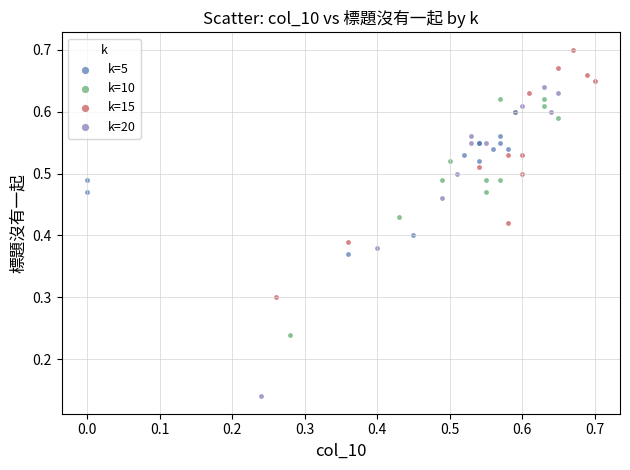

Which series has the largest Y range (max minus min)?

k=20